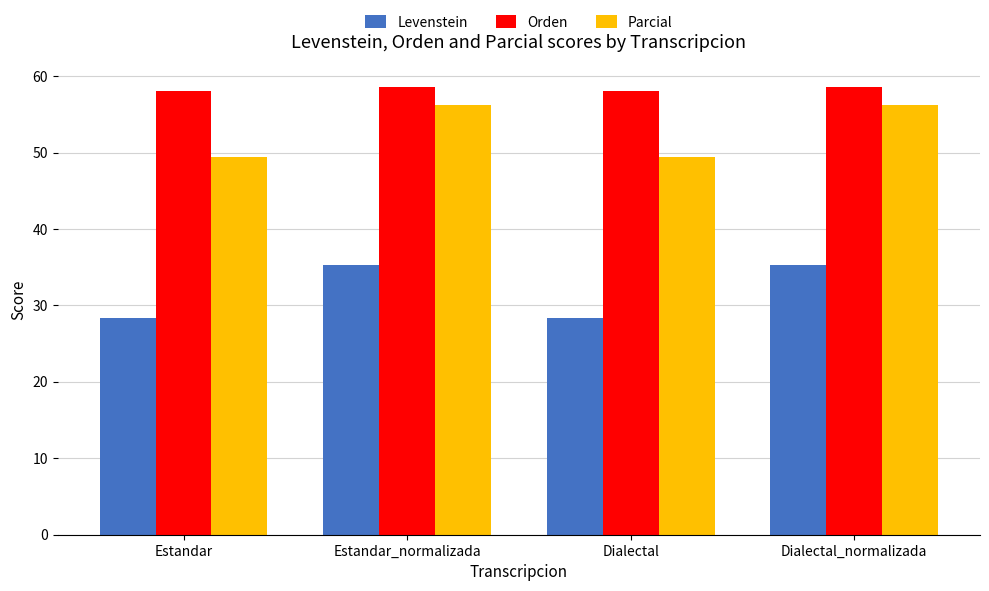

What is the label of the 4th bar from the right?

Estandar